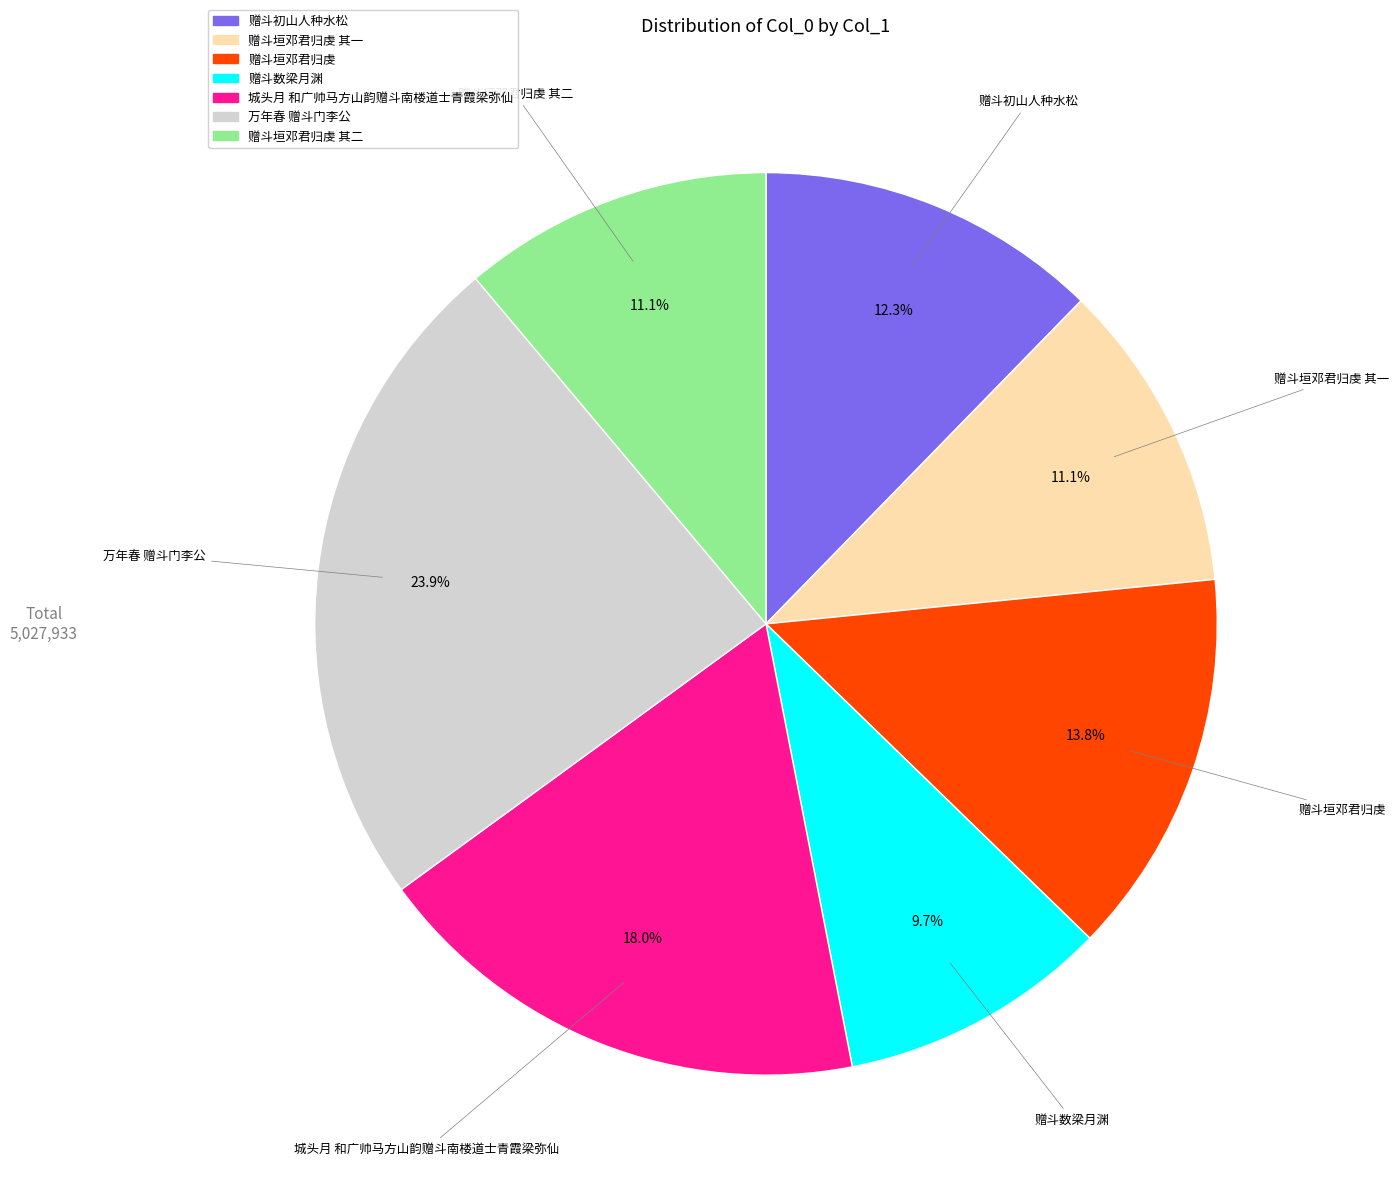

Is there a majority slice in this chart?

No